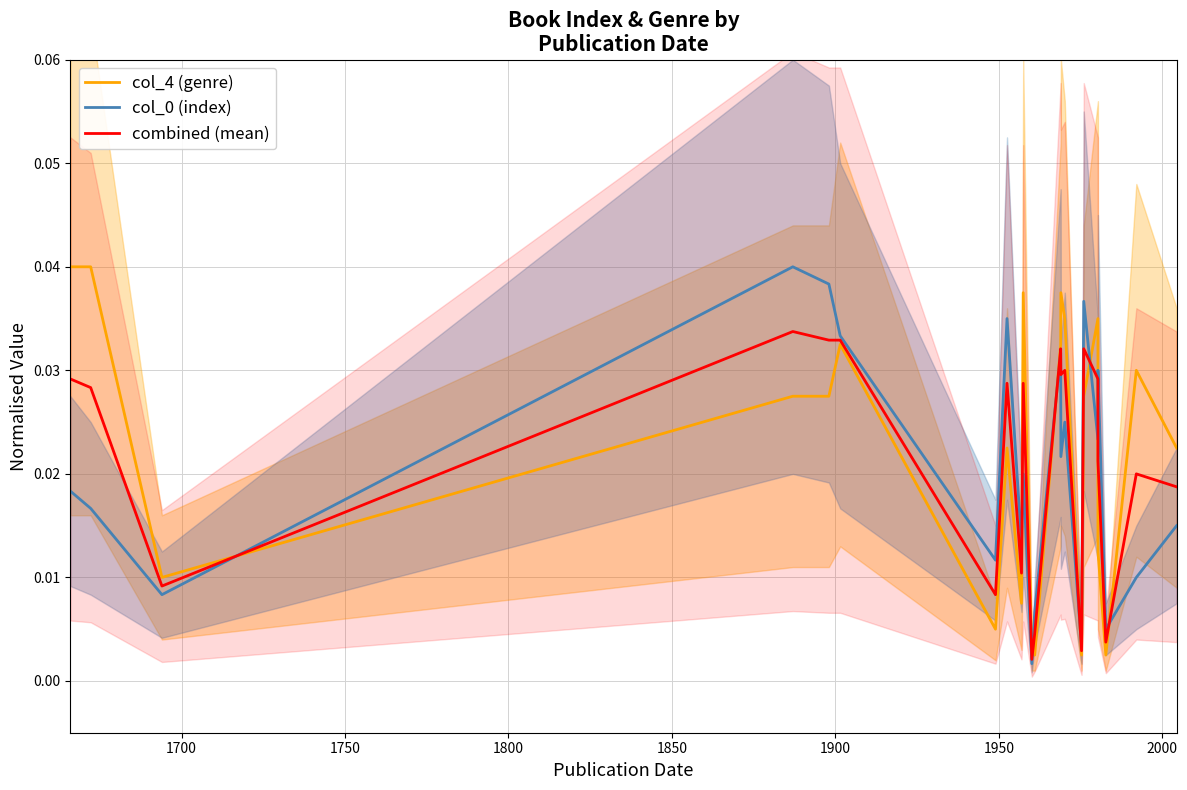

How many interior local valleys does the combined (mean) series have?

7